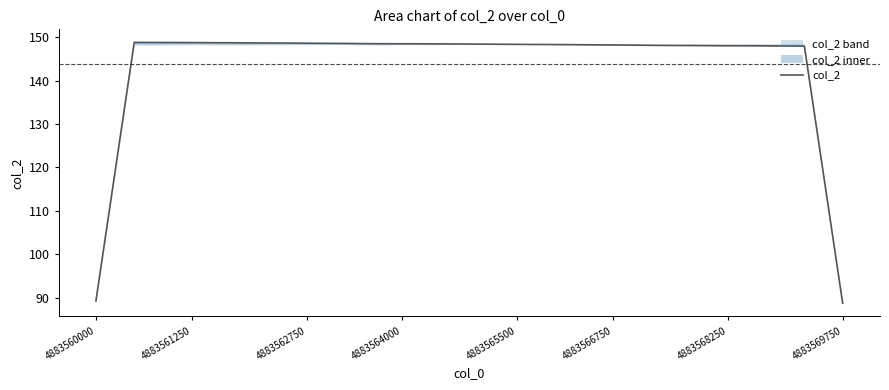

Does the chart have visible grid lines?

No